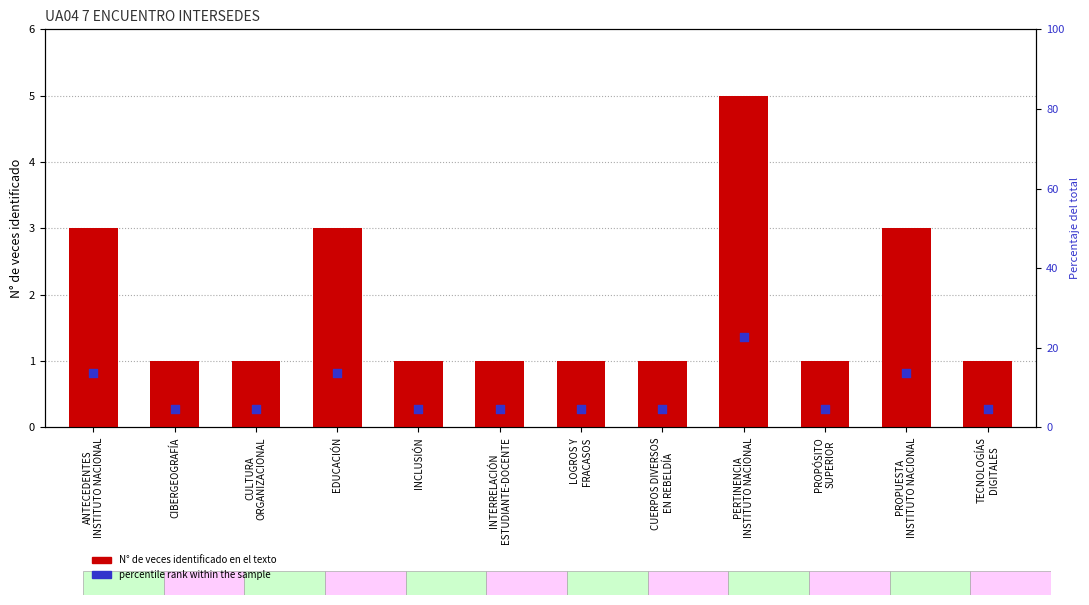

Is the value of percentile rank within the sample at EDUCACIÓN greater than the value of N° DE VECES QUE SE IDENTIFICÓ EN EL TEXTO at TECNOLOGÍAS
DIGITALES?

Yes